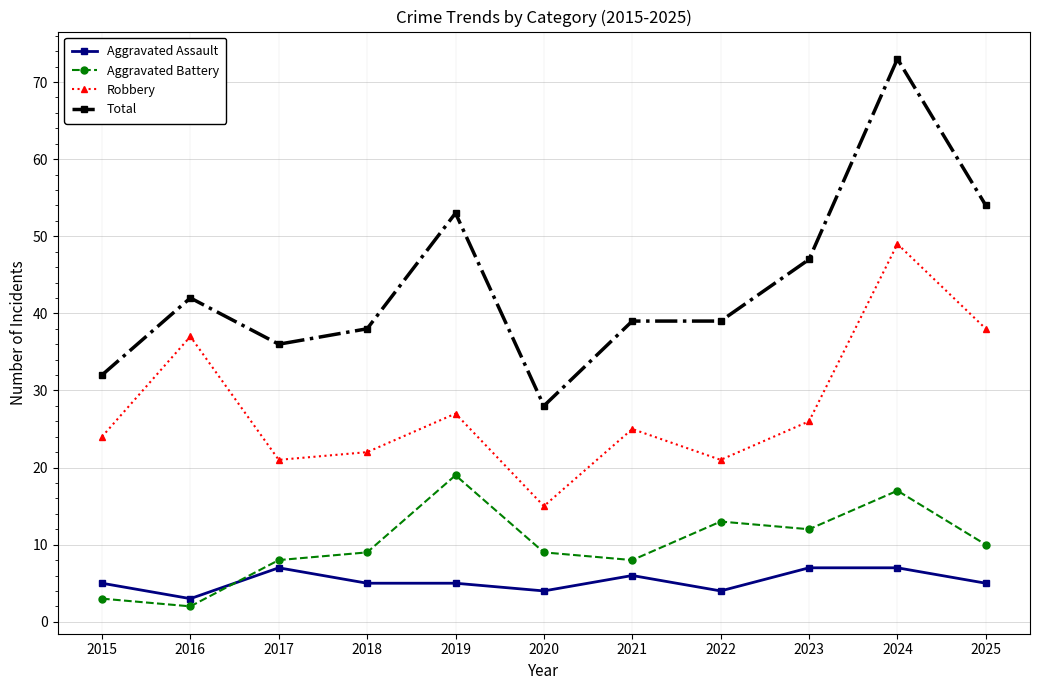

Reading right to left, list all the values displayed in this chart.

Aggravated Assault: 5	7	7	4	6	4	5	5	7	3	5
Aggravated Battery: 10	17	12	13	8	9	19	9	8	2	3
Robbery: 38	49	26	21	25	15	27	22	21	37	24
Total: 54	73	47	39	39	28	53	38	36	42	32